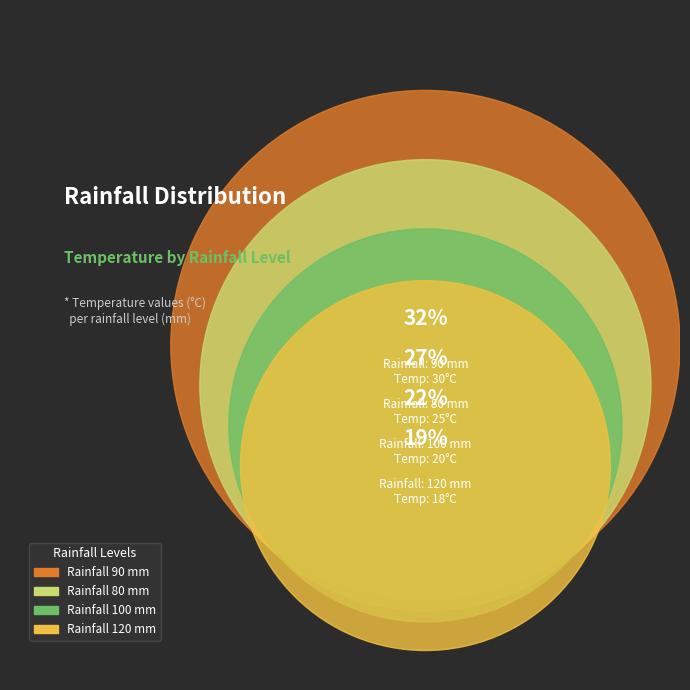

To the nearest percent, what percentage of the pie is 80?

27%